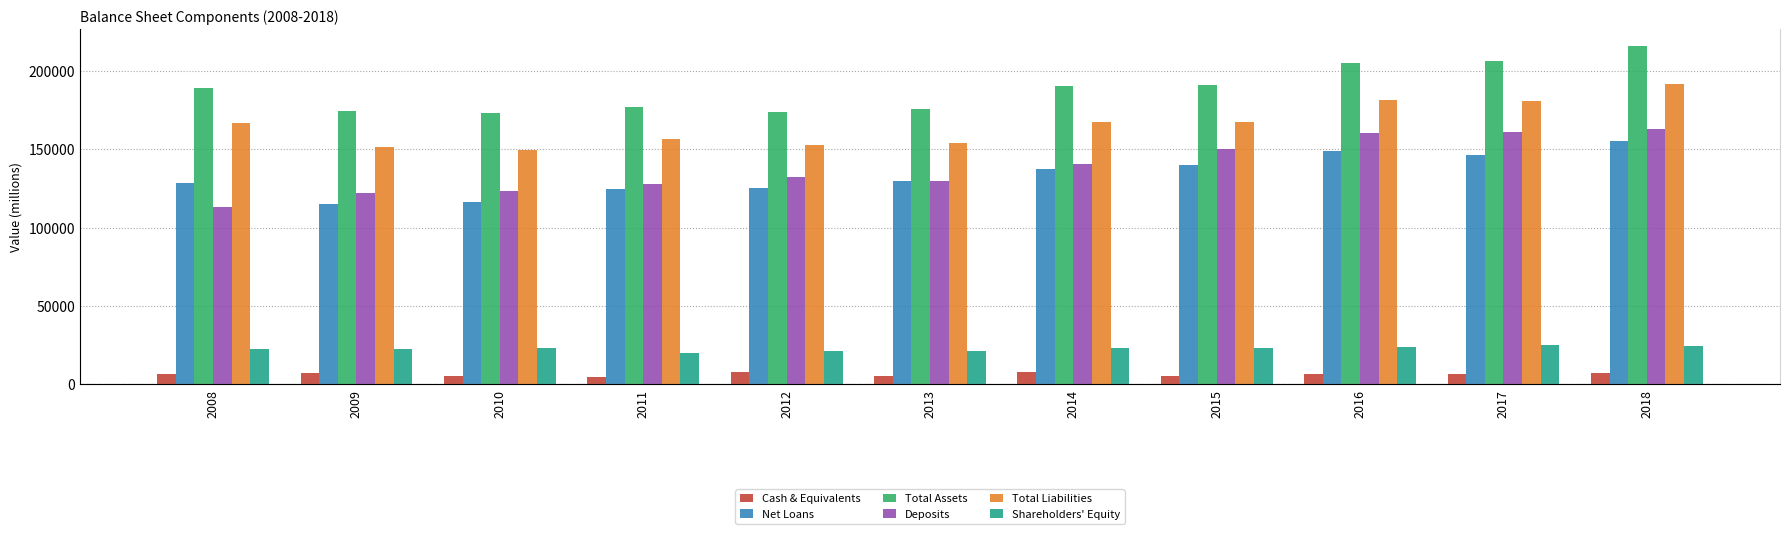

Reading right to left, list all the values displayed in this chart.

Cash & Equivalents: 2018=7101	2017=6614	2016=6423	2015=5322	2014=7939	2013=5079	2012=8102	2011=4509	2010=5378	2009=6997	2008=6637
Net Loans: 2018=155092	2017=146585	2016=148842	2015=139736	2014=137562	2013=129749	2012=125482	2011=124870	2010=116502	2009=115225	2008=128680
Total Assets: 2018=215543	2017=205962	2016=204875	2015=190817	2014=190328	2013=175335	2012=173442	2011=176859	2010=172874	2009=174165	2008=189138
Deposits: 2018=162589	2017=160780	2016=160398	2015=149830	2014=140567	2013=129759	2012=132316	2011=127922	2010=123044	2009=121863	2008=113328
Total Liabilities: 2018=191263	2017=180808	2016=181257	2015=167380	2014=167323	2013=153913	2012=152457	2011=156793	2010=149744	2009=151634	2008=166637
Shareholders' Equity: 2018=24280	2017=25154	2016=23618	2015=23437	2014=23005	2013=21422	2012=20985	2011=20066	2010=23130	2009=22531	2008=22501